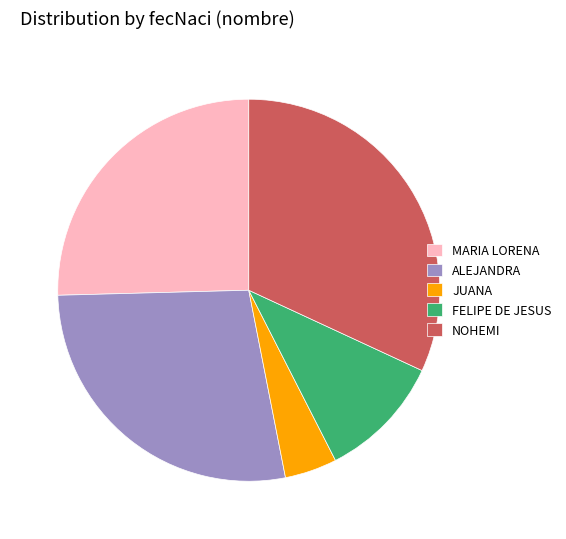

Count the number of slices in the pie.

5